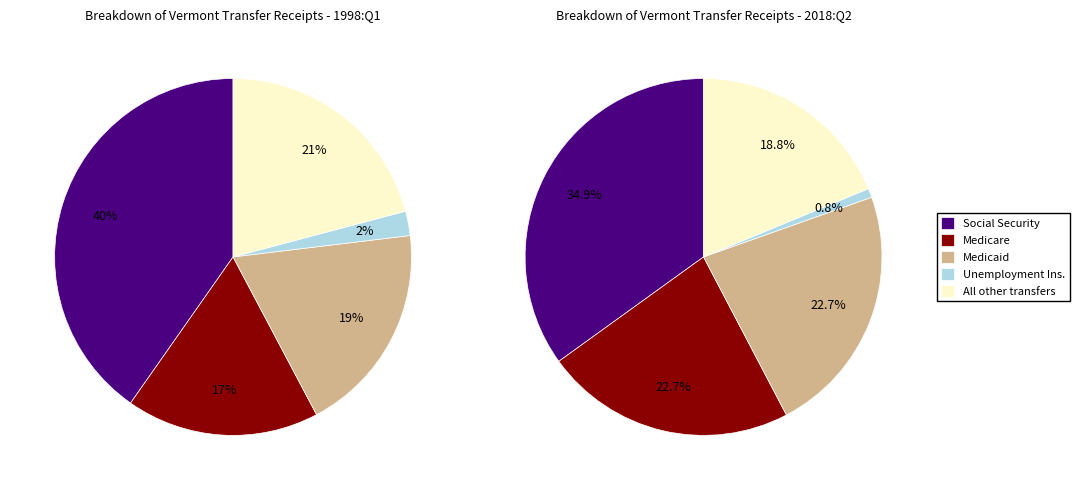

To the nearest percent, what is the difference between the Social Security benefits and All other personal current transfer slice percentages?

16%